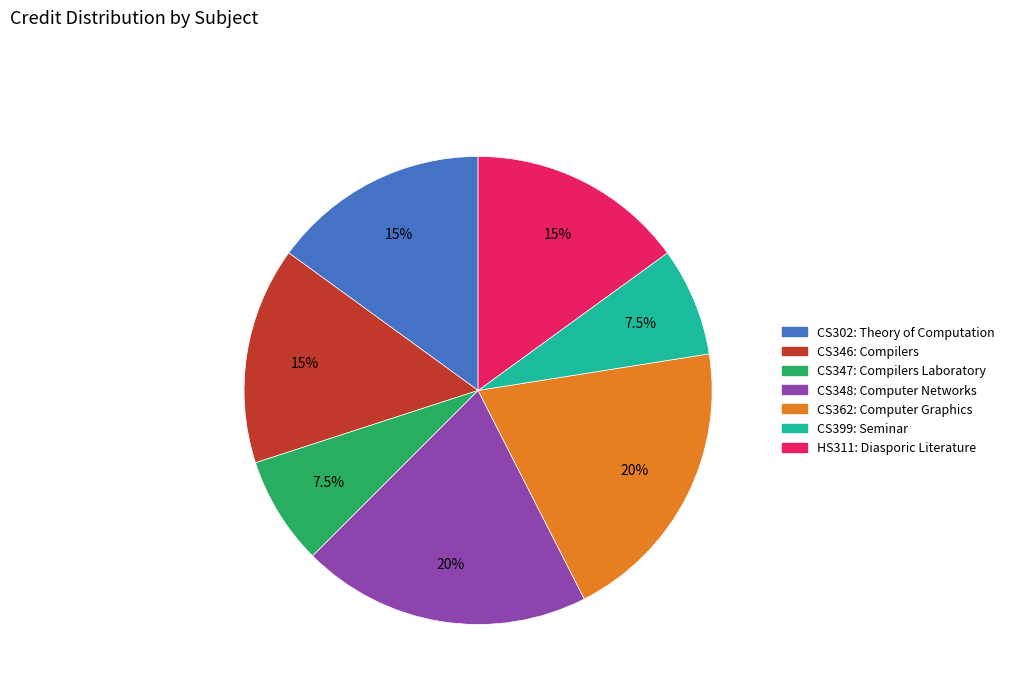

Is it true that CS346: Compilers is 3% of the pie?

False